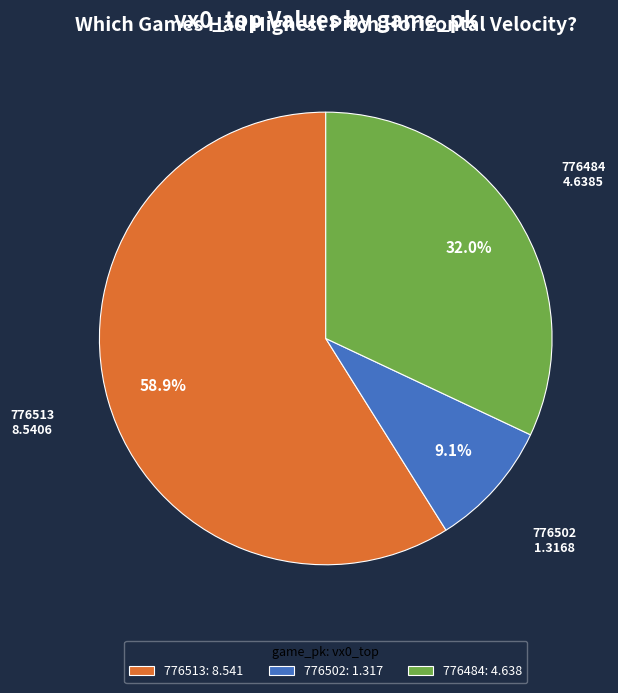

The 776513 slice represents 59% of the pie. True or false?

True